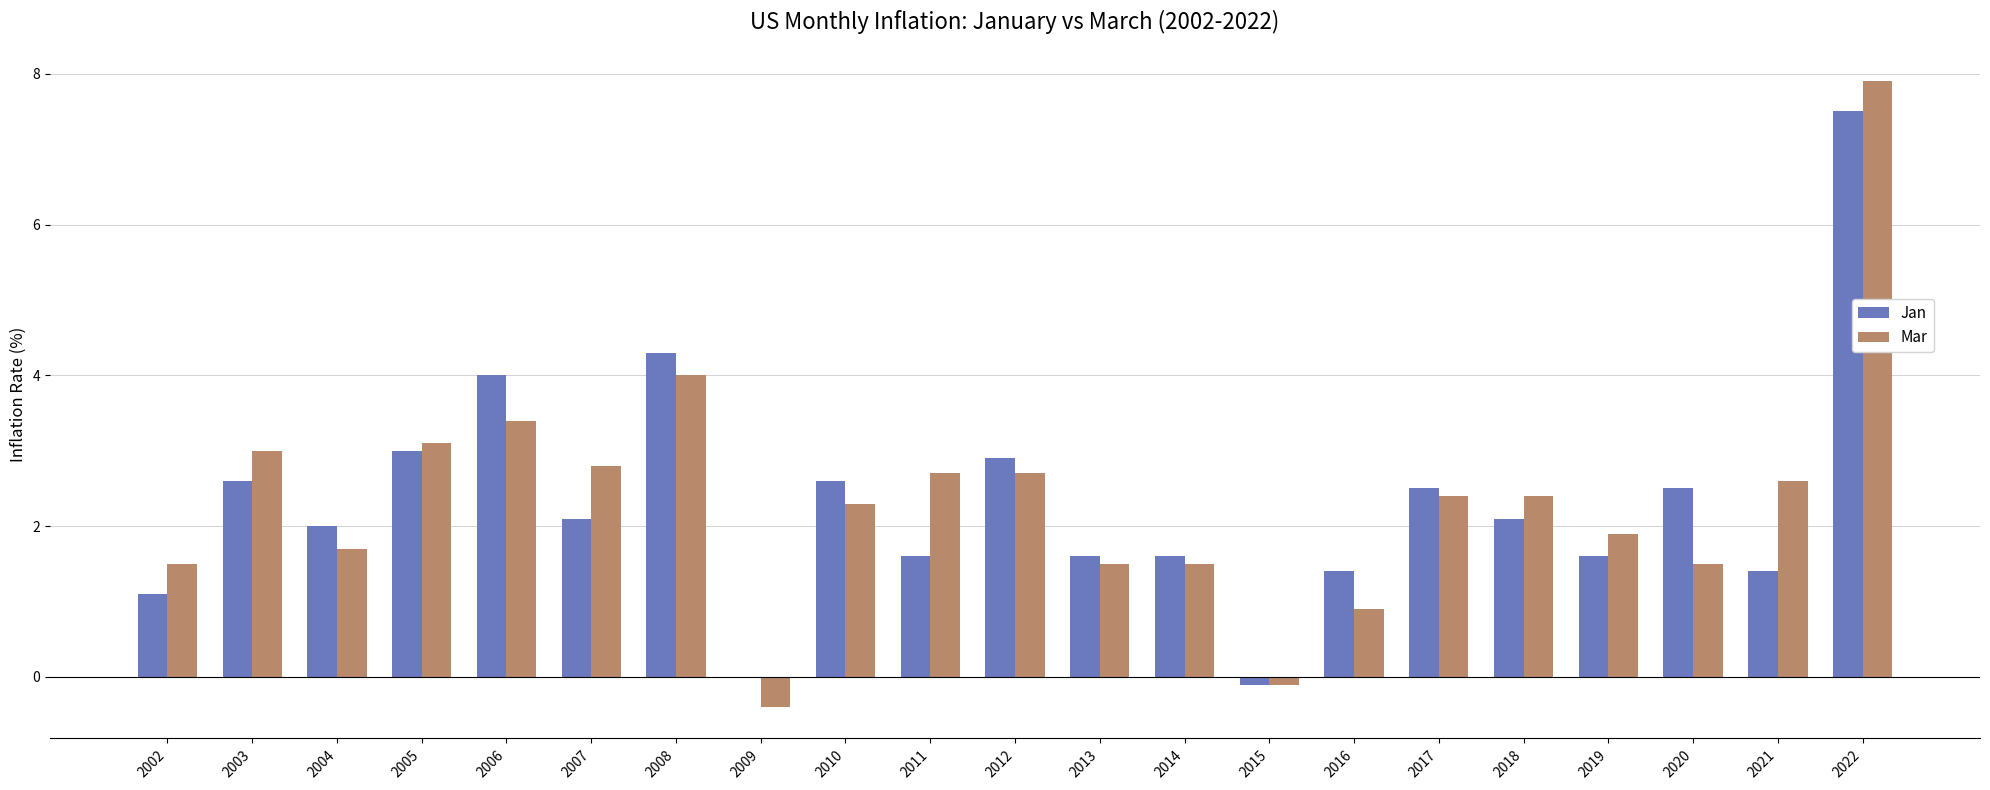

What is the maximum value for Mar?

7.9